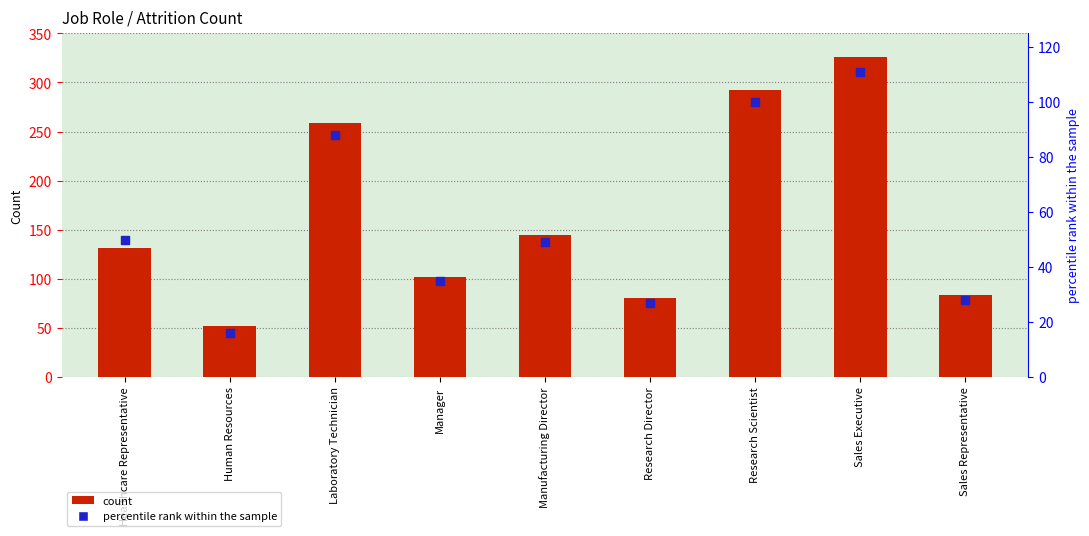

Which series has the largest total across all categories?

count